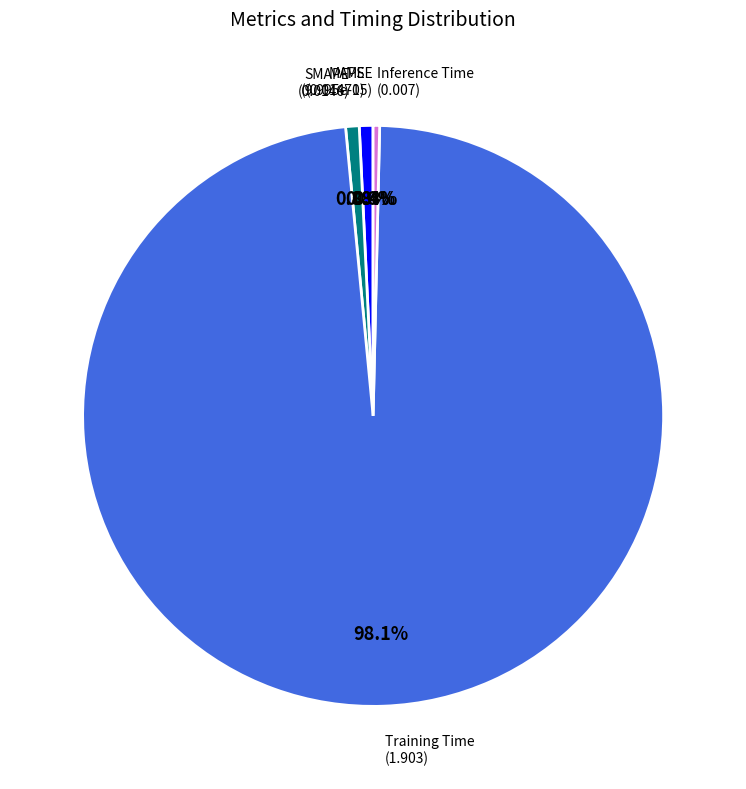

Is there a majority slice in this chart?

Yes